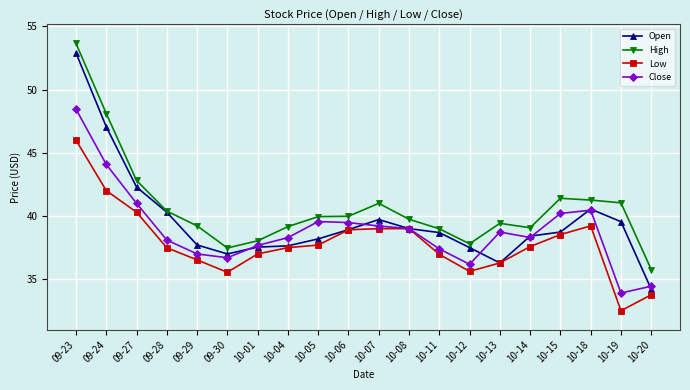

What is the difference between the Low values at 10-13 and 10-08?

2.7